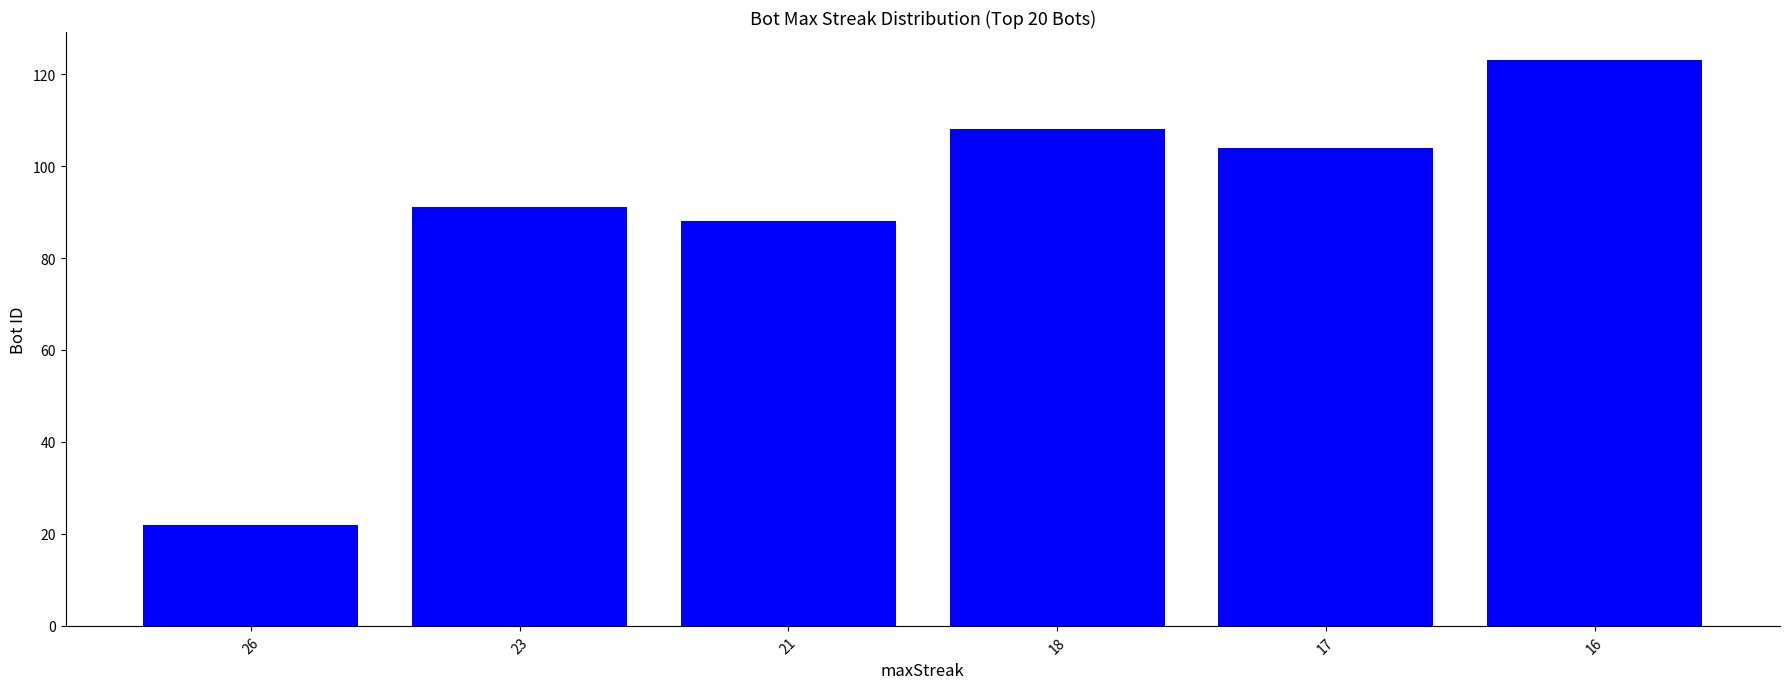

Does the chart contain any negative values?

No